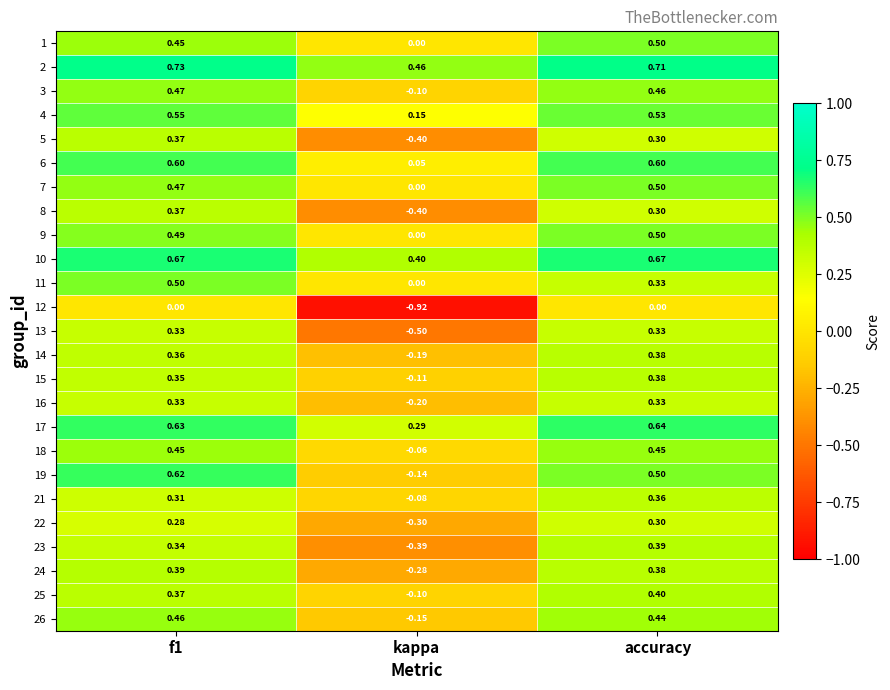

Which category has the lowest value in the 8 series?

kappa